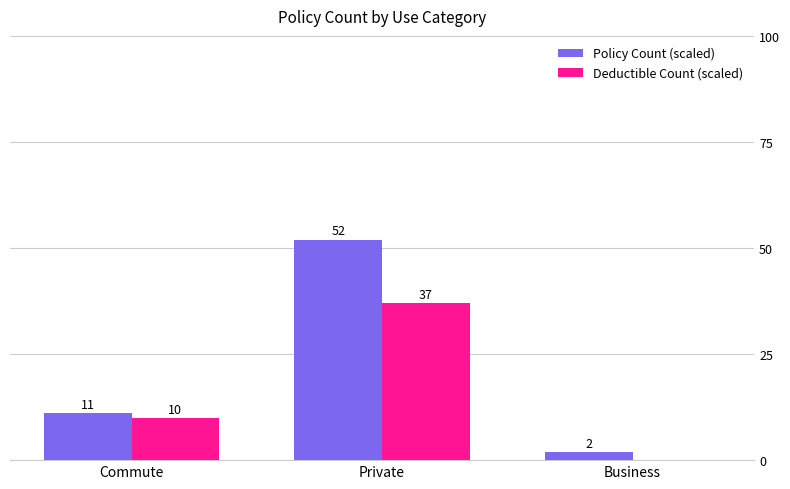

Count the number of categories in the chart.

3